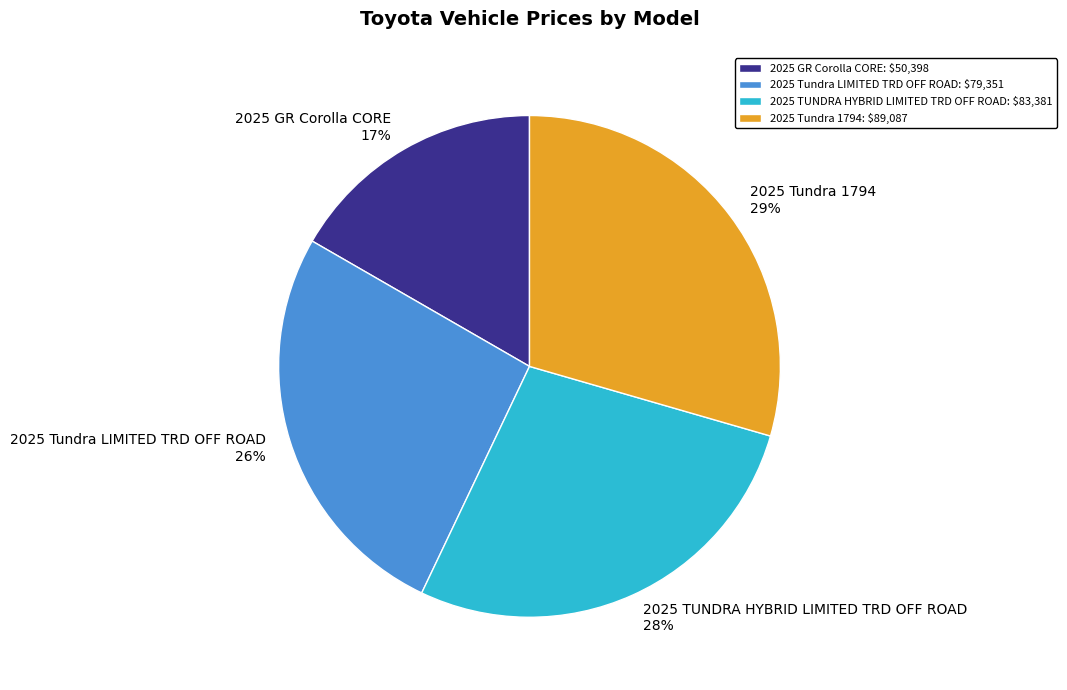

Which slice is the largest?

2025 Tundra 1794